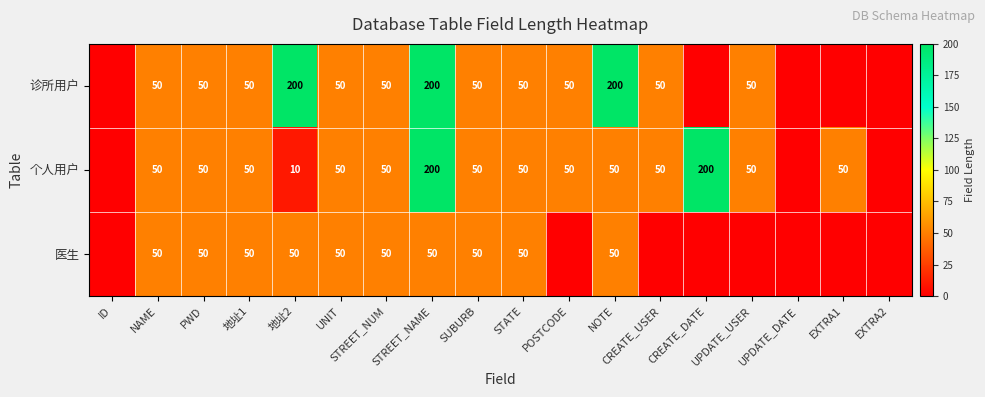

Between UNIT and 地址2, which is larger?

地址2